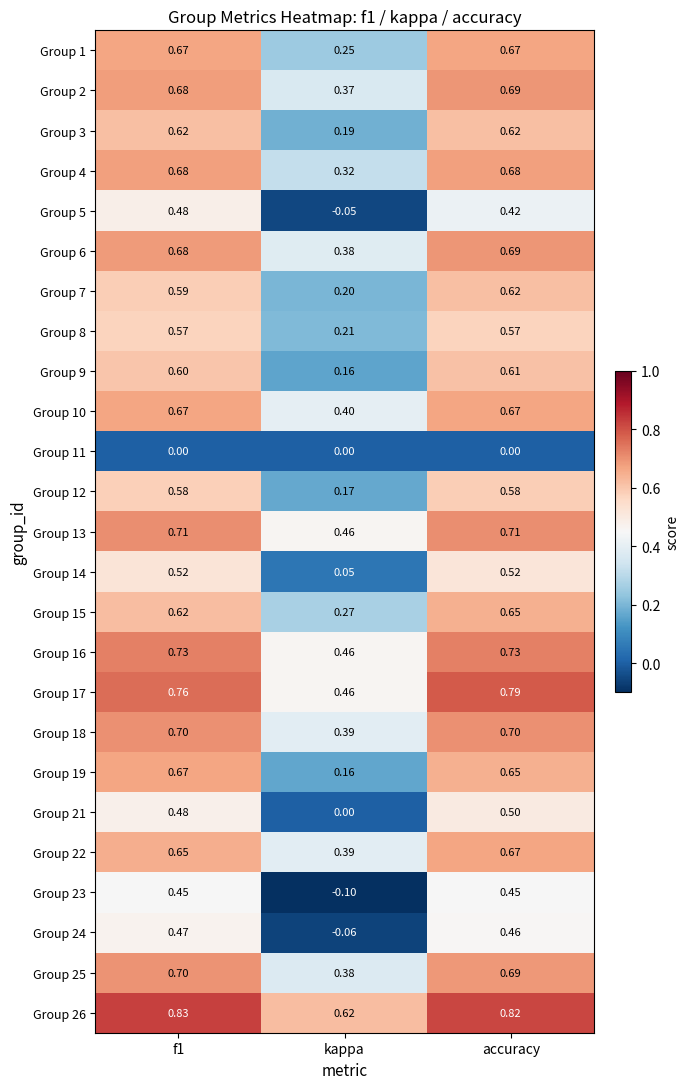

Which label corresponds to the smallest value in the chart?

kappa